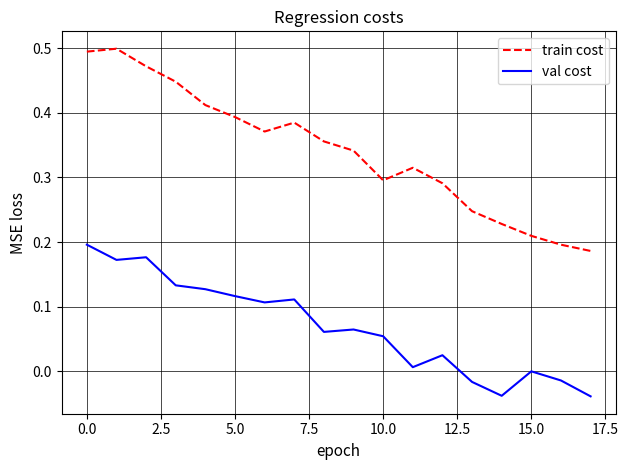

True or false: train cost and val cost cross at least once.

False